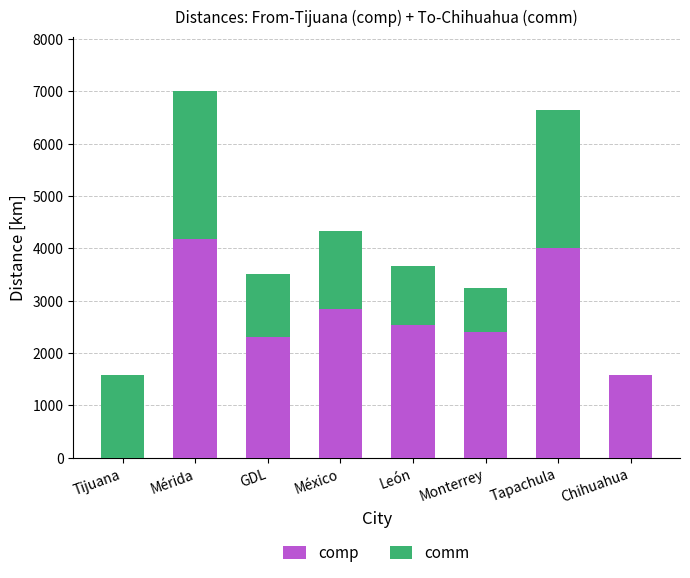

What is the sum of the comp values at Mérida and León?

6709